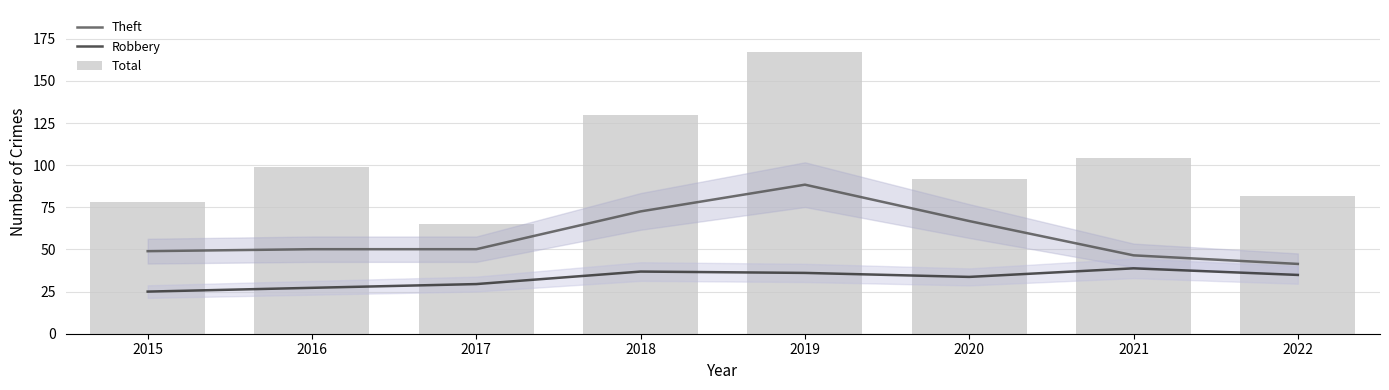

What is the maximum value for Total?

167.0